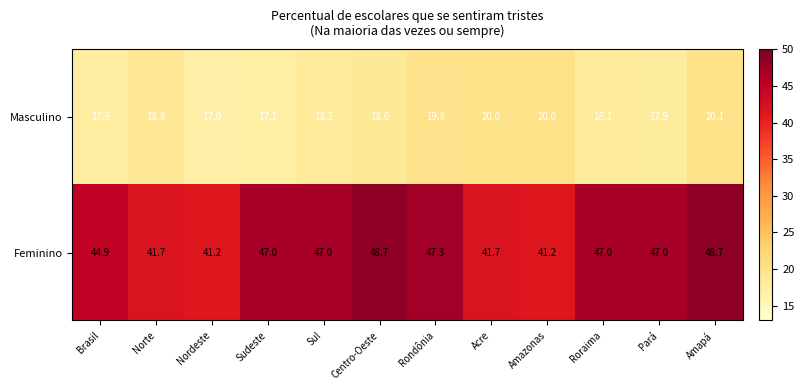

Between Brasil and Roraima, which series saw the biggest shift?

Feminino